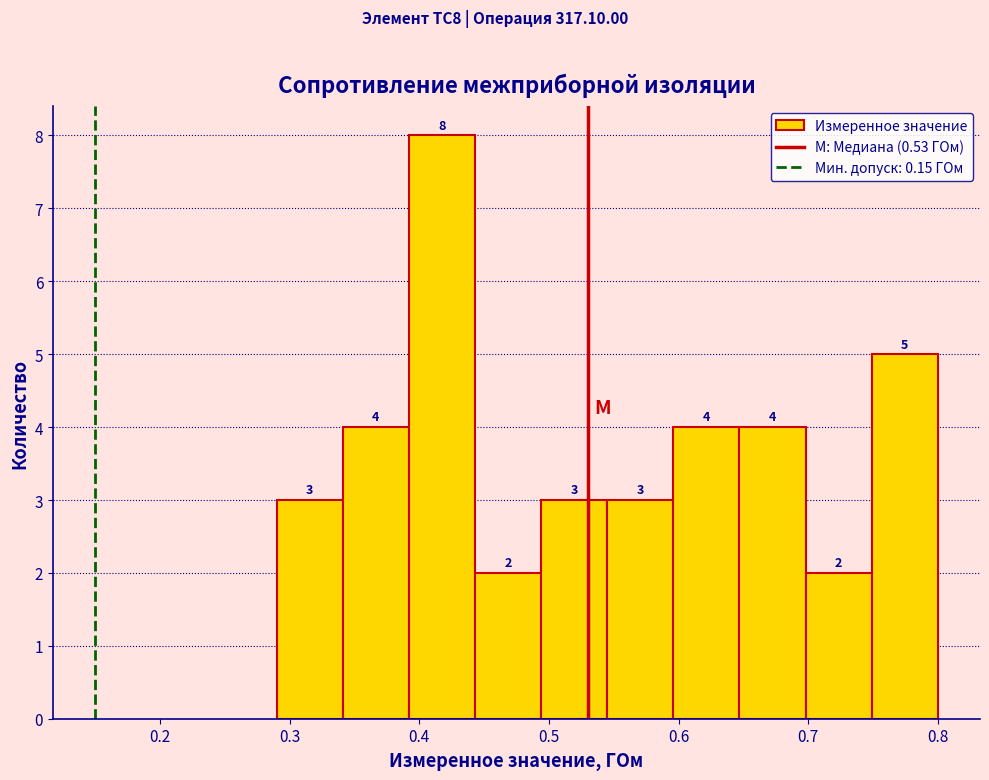

How tall is the bar that spans 0.290 to 0.341 on the x-axis? The bar edges are not printed on the chart, so give them approximately, as read against the axis.

3